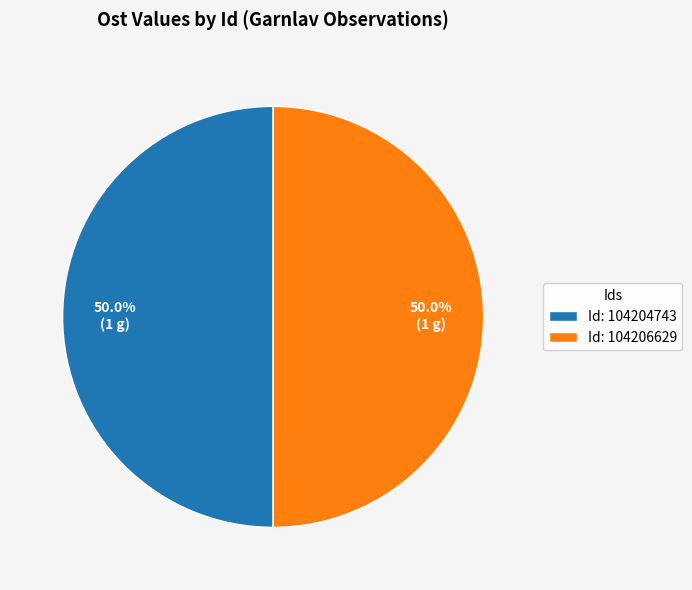

What is the ratio of the value at Id: 104206629 to the value at Id: 104204743?

1.0